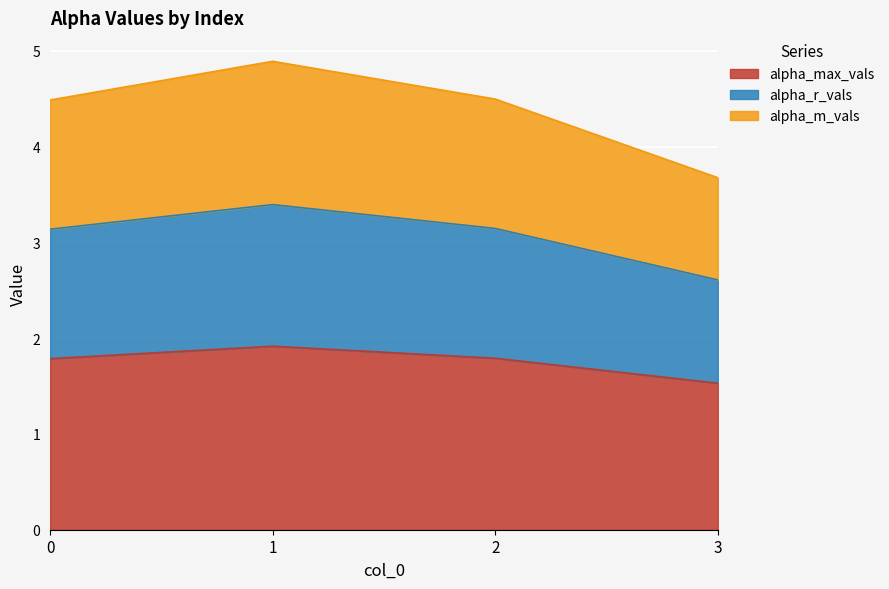

True or false: alpha_r_vals and alpha_m_vals cross at least once.

False